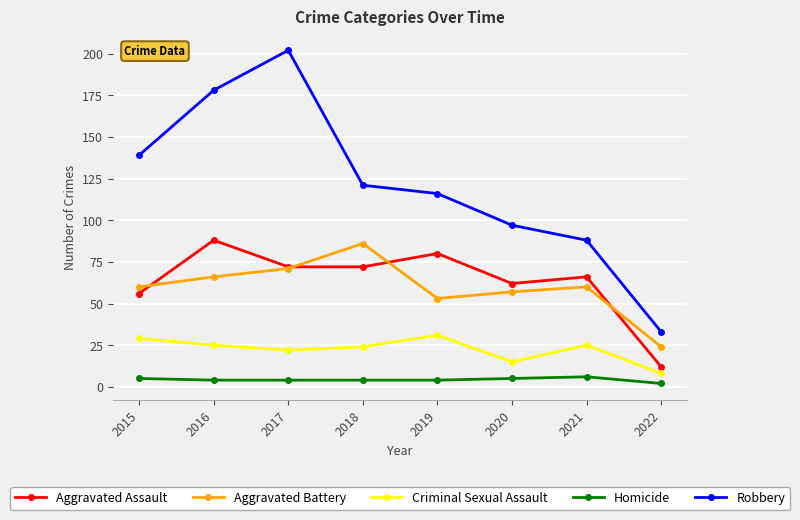

After their last crossing, which series has the higher values: Aggravated Battery or Aggravated Assault?

Aggravated Battery